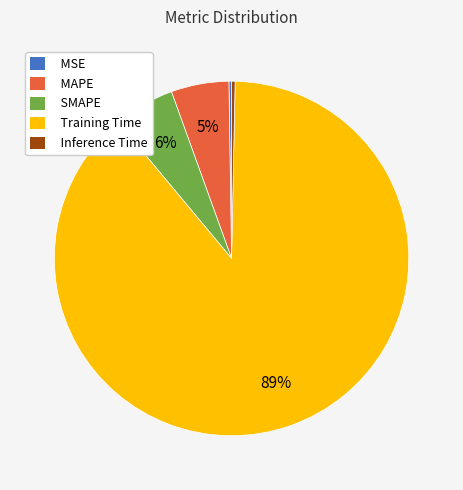

Do MAPE and SMAPE together represent more than half of the pie?

No